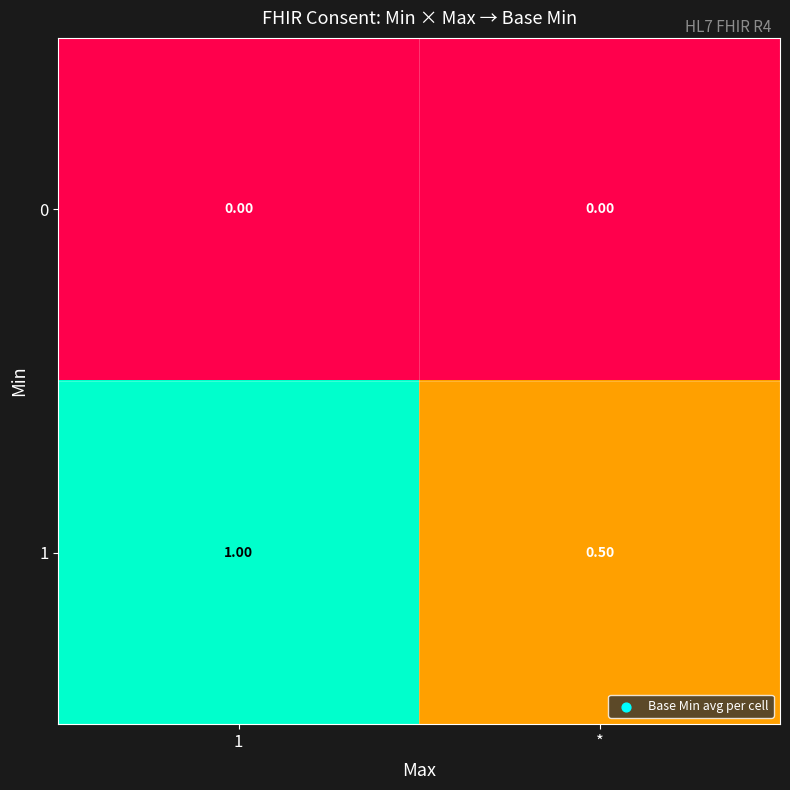

How many categories are shown in the chart?

2